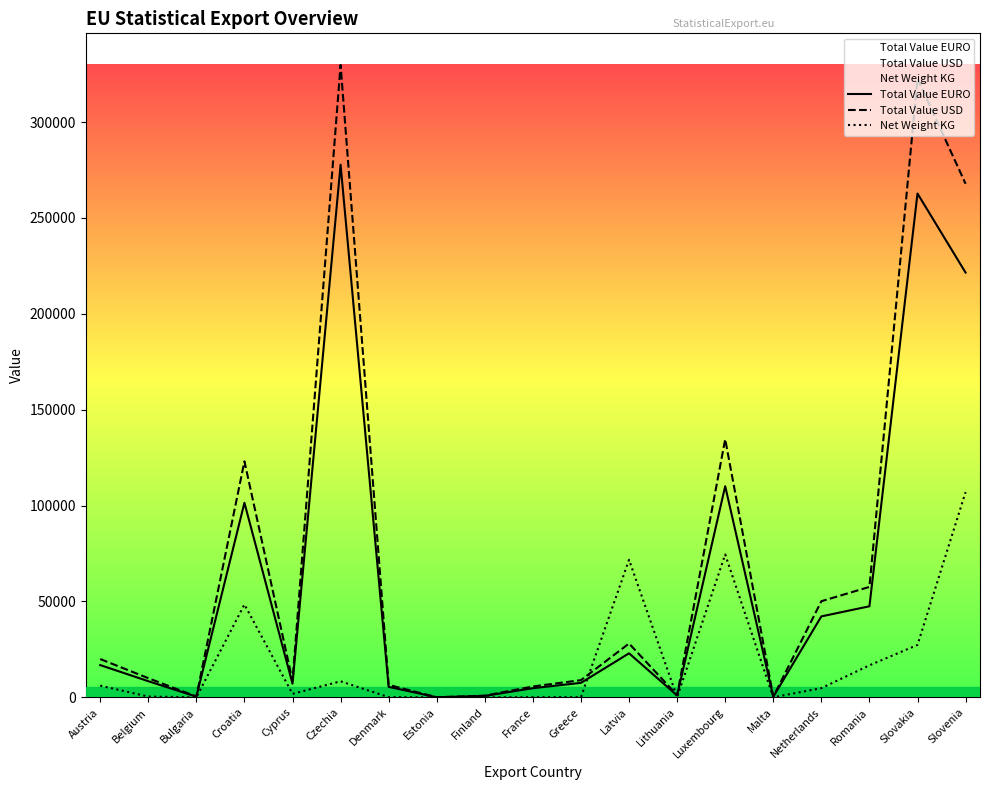

At which category does Net Weight KG reach its first local valley?

Bulgaria